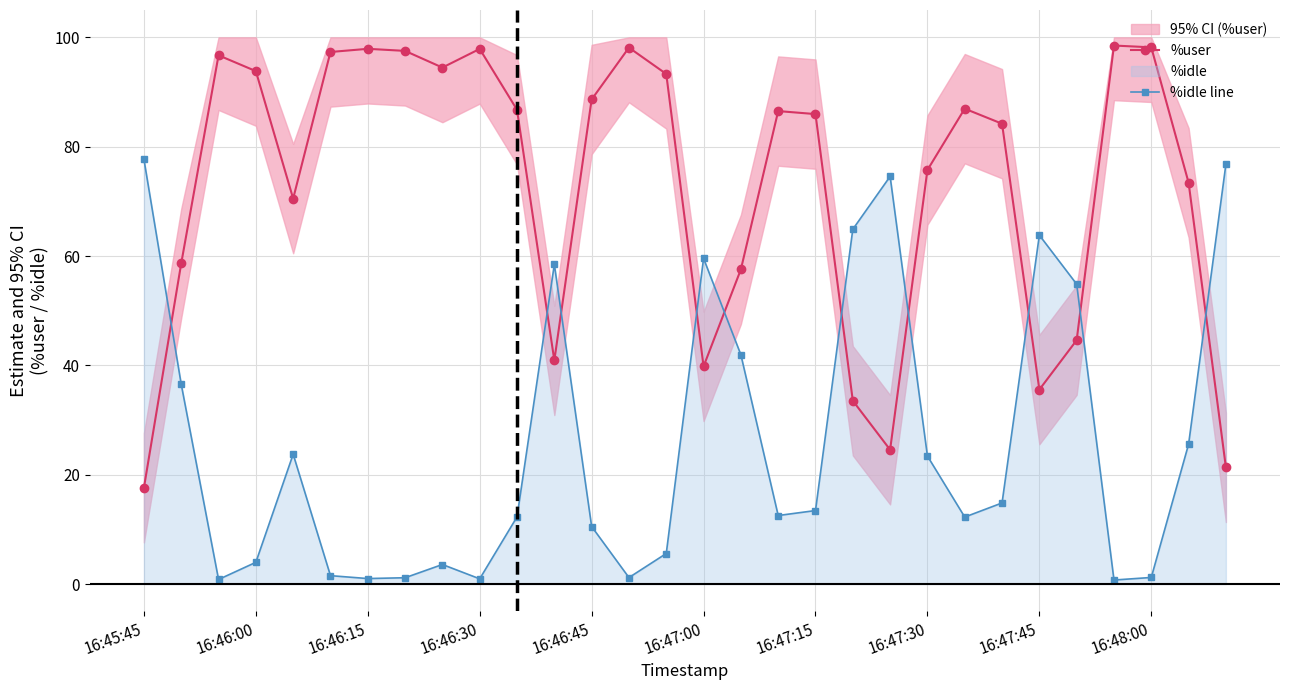

What is the maximum value for %idle line?

77.7